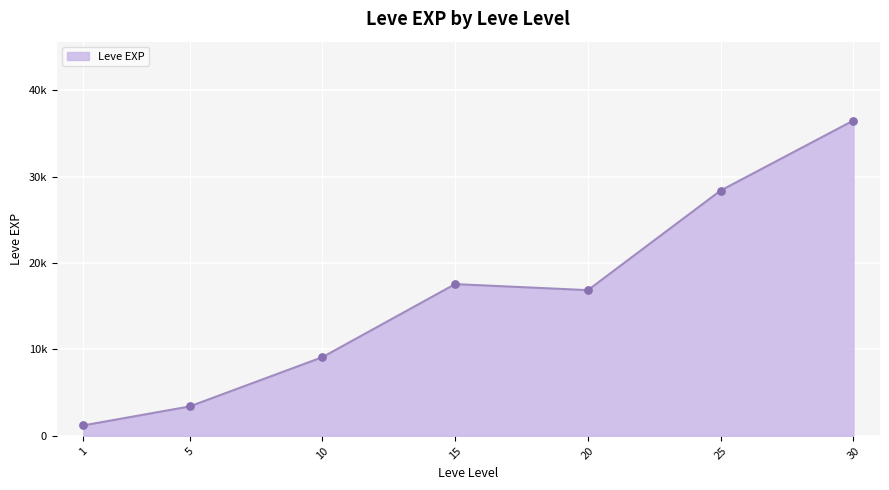

Does the chart have visible grid lines?

Yes